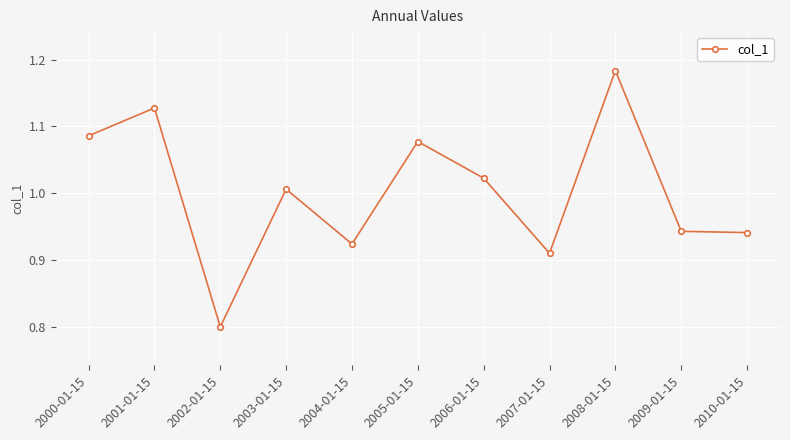

Which label corresponds to the largest value in the chart?

2008-01-15